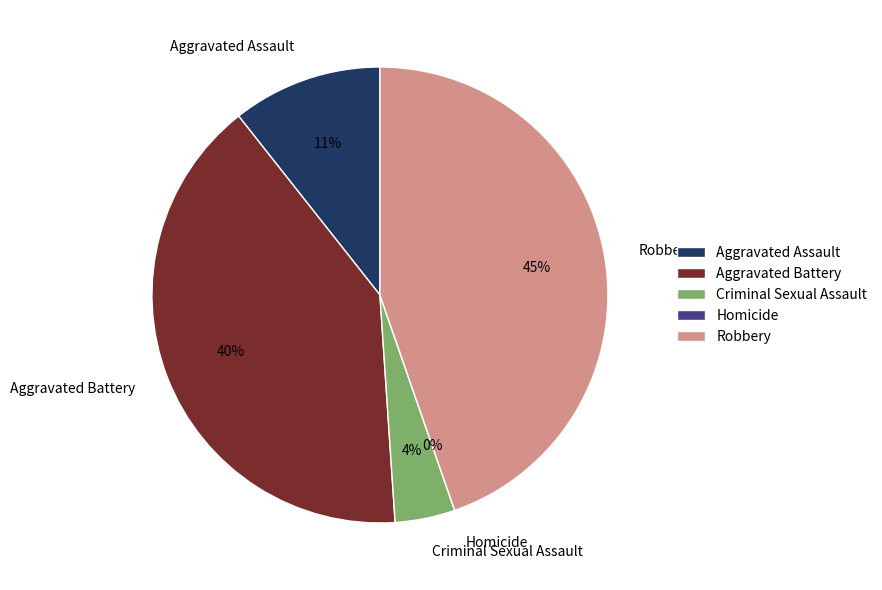

To the nearest percent, what percentage of the pie is Aggravated Assault?

11%